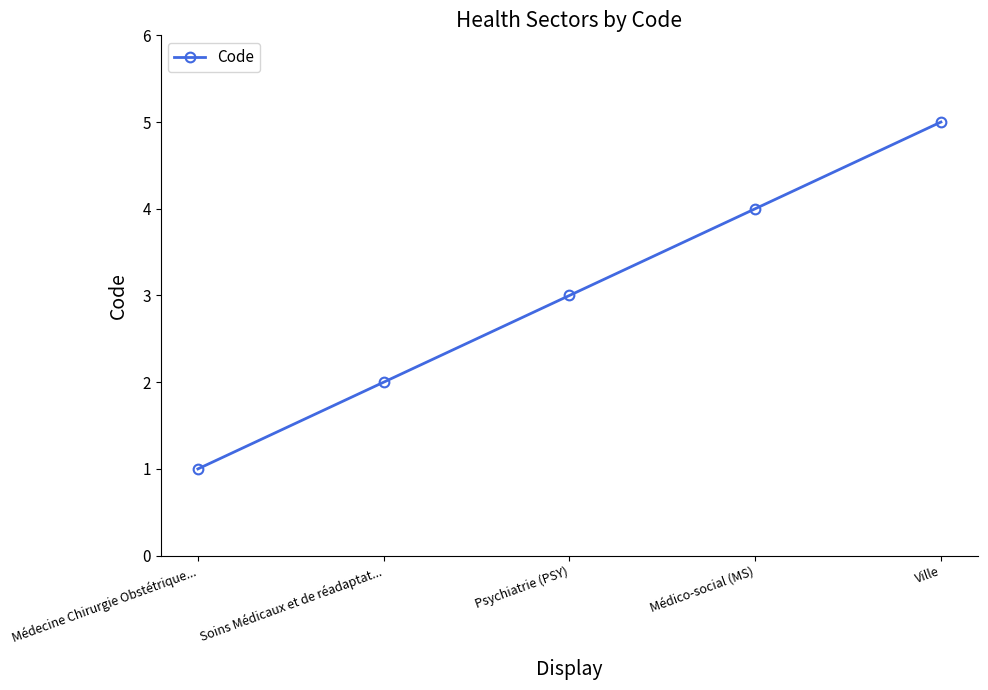

What is the maximum value shown in the chart?

5